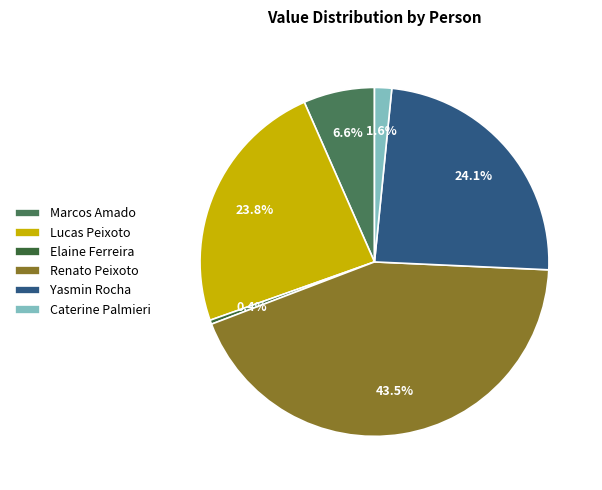

To the nearest percent, what portion does Renato Peixoto represent?

43%